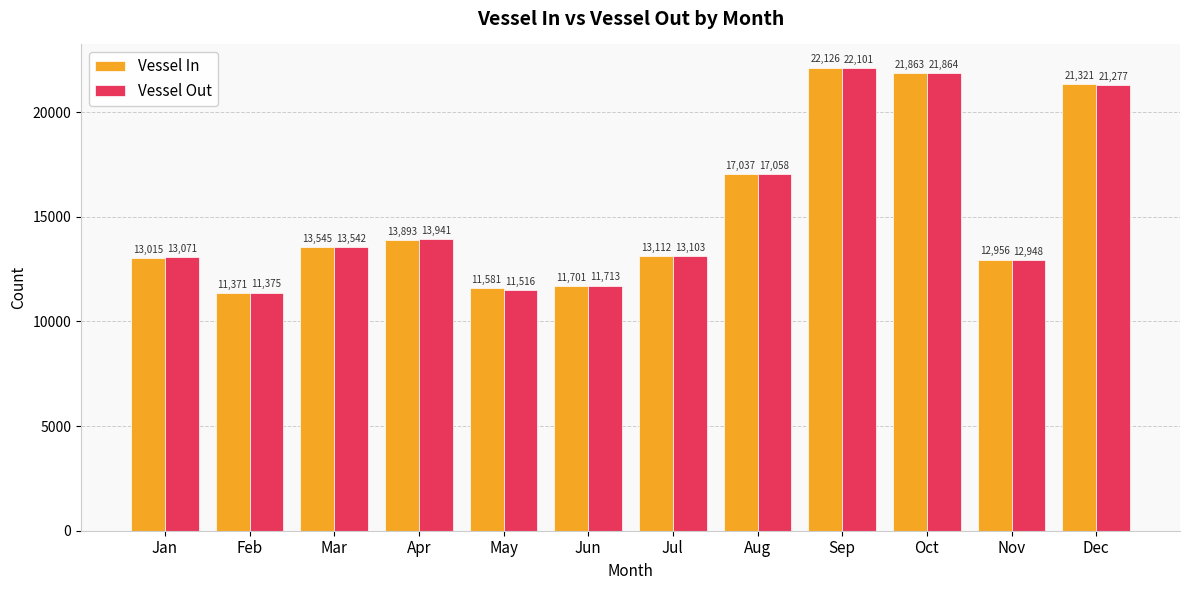

What is the value of the Vessel In bar at the 8th from the left?

17037